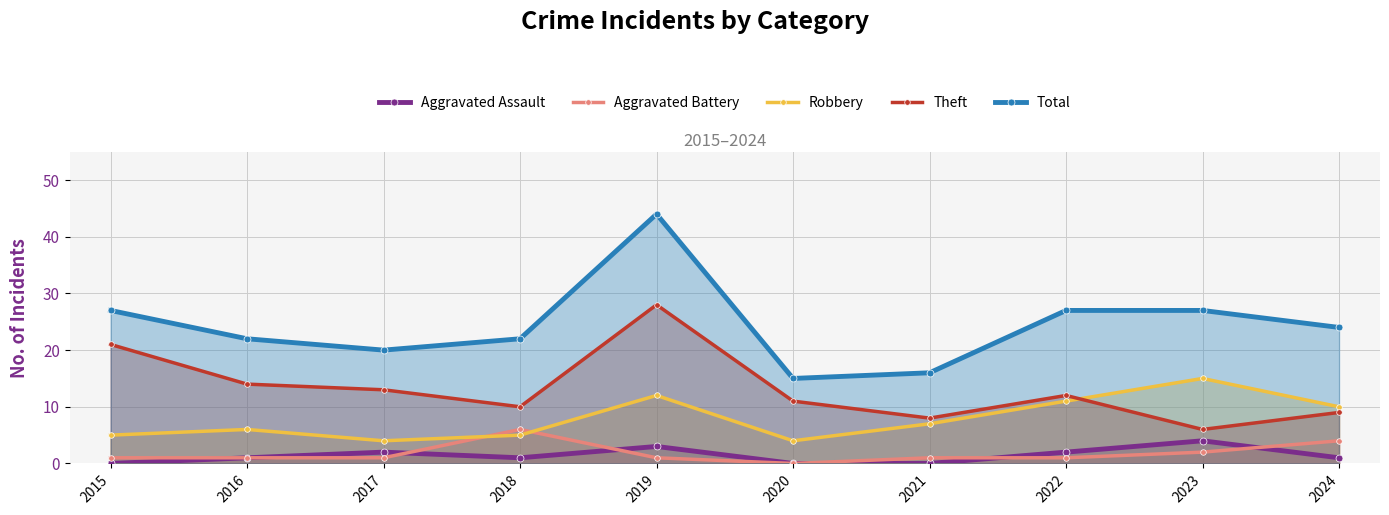

How many interior local peaks does the Robbery series have?

3